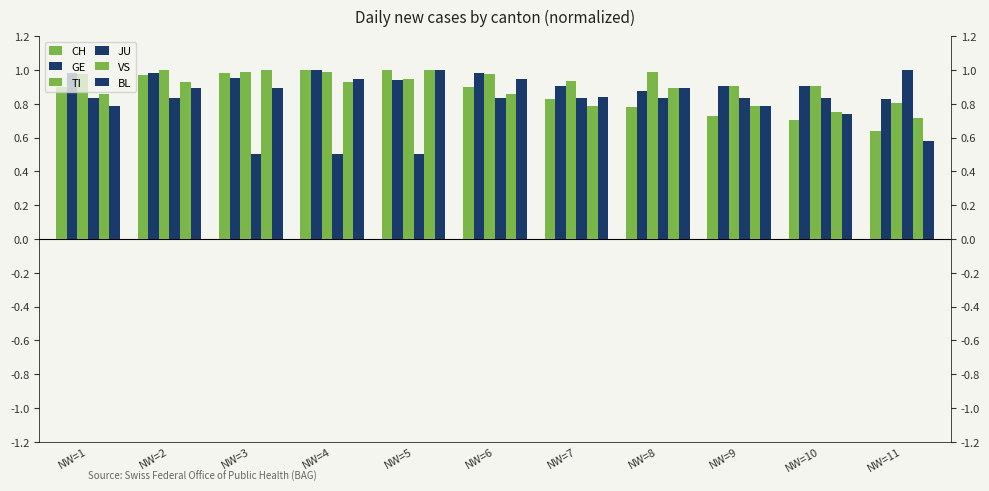

Reading left to right, list all the values displayed in this chart.

CH: NW=1=0.9	NW=2=1.0	NW=3=1.0	NW=4=1.0	NW=5=1.0	NW=6=0.9	NW=7=0.8	NW=8=0.8	NW=9=0.7	NW=10=0.7	NW=11=0.6
GE: NW=1=1.0	NW=2=1.0	NW=3=1.0	NW=4=1.0	NW=5=0.9	NW=6=1.0	NW=7=0.9	NW=8=0.9	NW=9=0.9	NW=10=0.9	NW=11=0.8
TI: NW=1=1.0	NW=2=1.0	NW=3=1.0	NW=4=1.0	NW=5=0.9	NW=6=1.0	NW=7=0.9	NW=8=1.0	NW=9=0.9	NW=10=0.9	NW=11=0.8
JU: NW=1=0.8	NW=2=0.8	NW=3=0.5	NW=4=0.5	NW=5=0.5	NW=6=0.8	NW=7=0.8	NW=8=0.8	NW=9=0.8	NW=10=0.8	NW=11=1.0
VS: NW=1=0.9	NW=2=0.9	NW=3=1.0	NW=4=0.9	NW=5=1.0	NW=6=0.9	NW=7=0.8	NW=8=0.9	NW=9=0.8	NW=10=0.8	NW=11=0.7
BL: NW=1=0.8	NW=2=0.9	NW=3=0.9	NW=4=0.9	NW=5=1.0	NW=6=0.9	NW=7=0.8	NW=8=0.9	NW=9=0.8	NW=10=0.7	NW=11=0.6